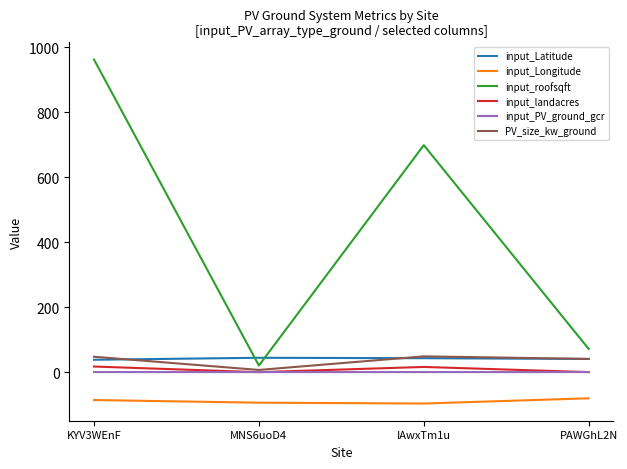

True or false: input_landacres has more than 2 points higher than both neighbors.

False